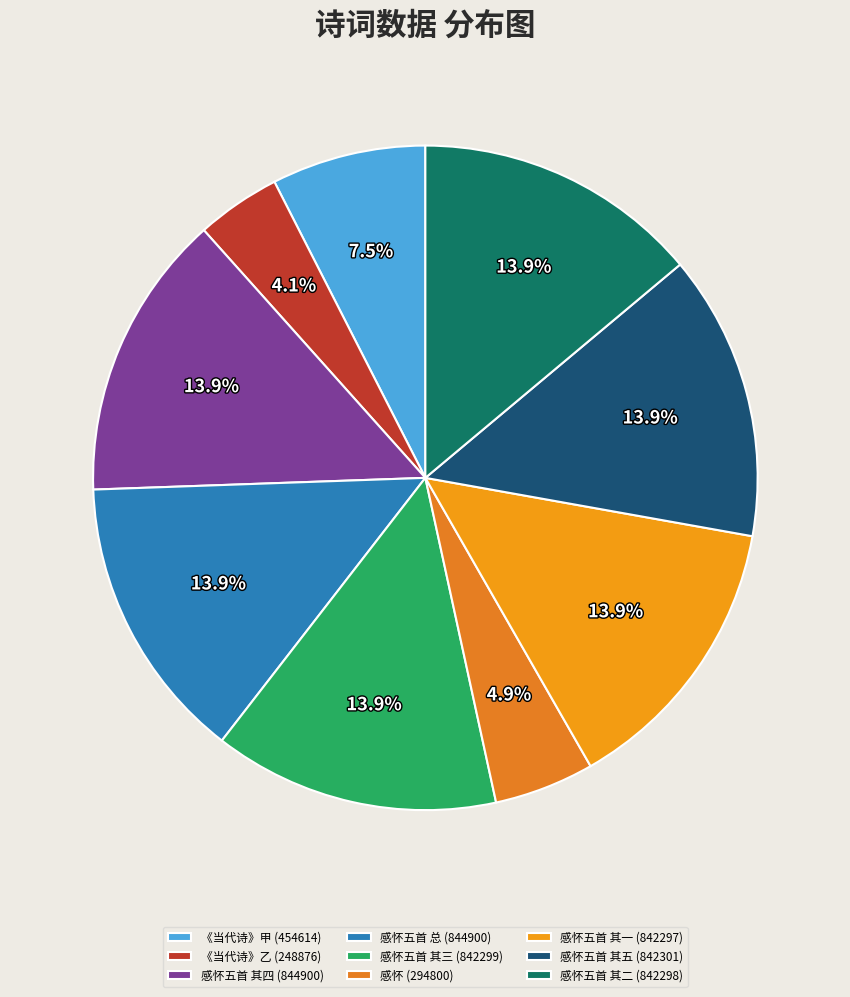

How many segments does this pie chart have?

9